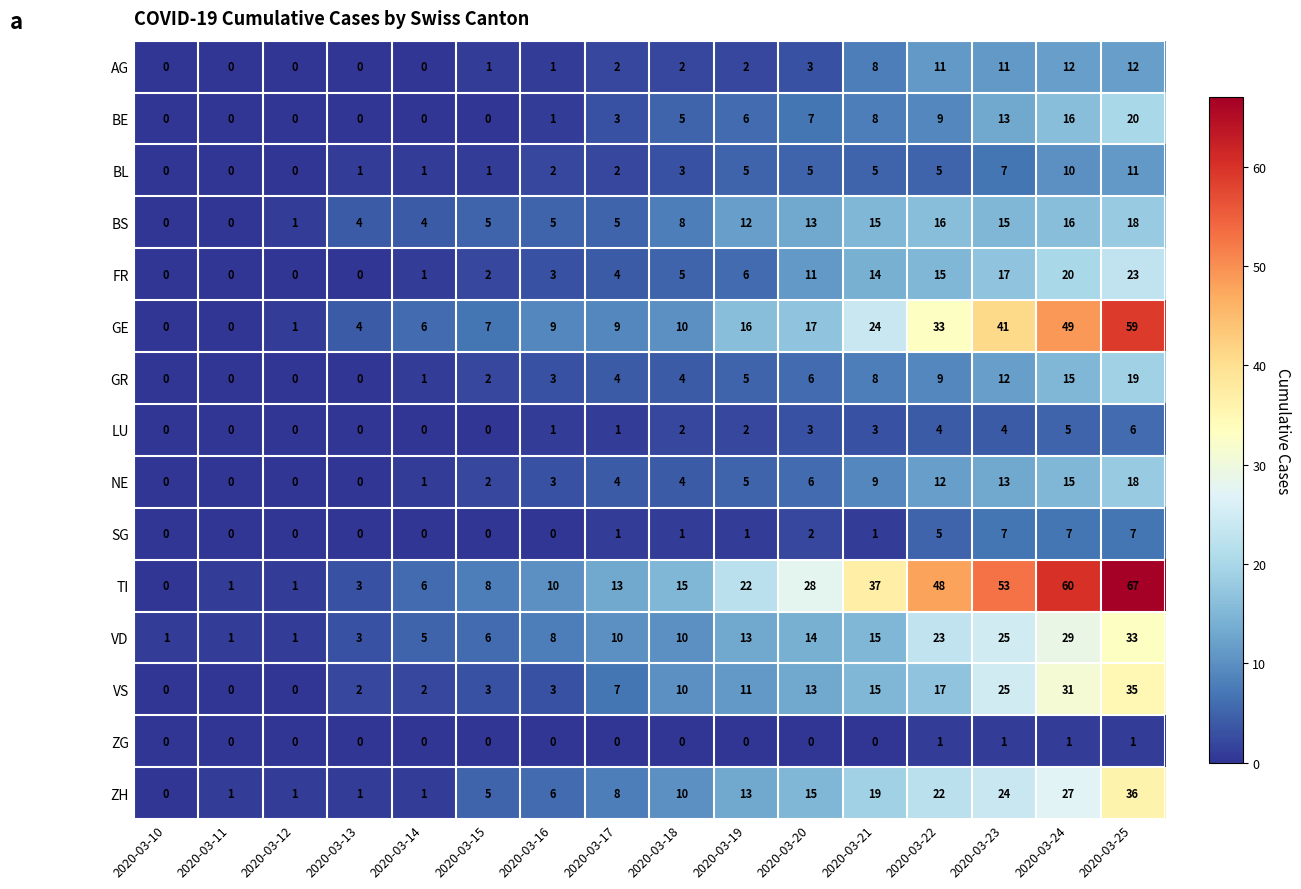

Which series has the widest spread of values?

TI